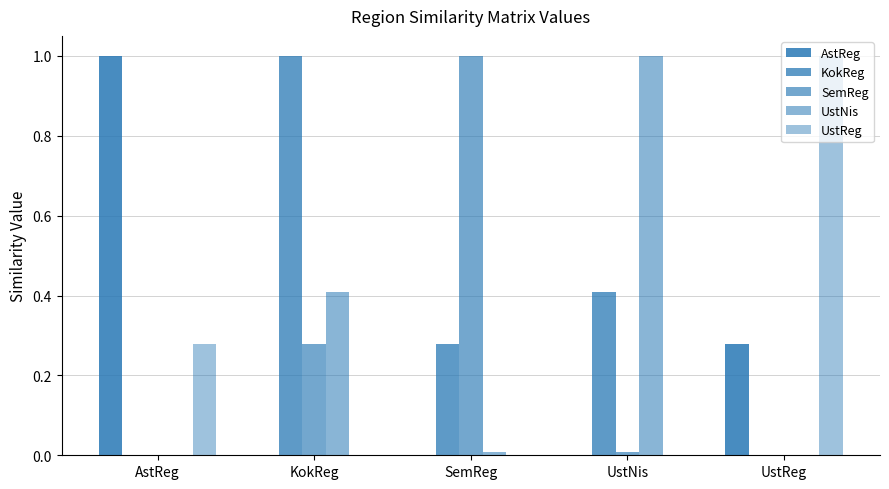

What is the average value of the AstReg series?

0.3